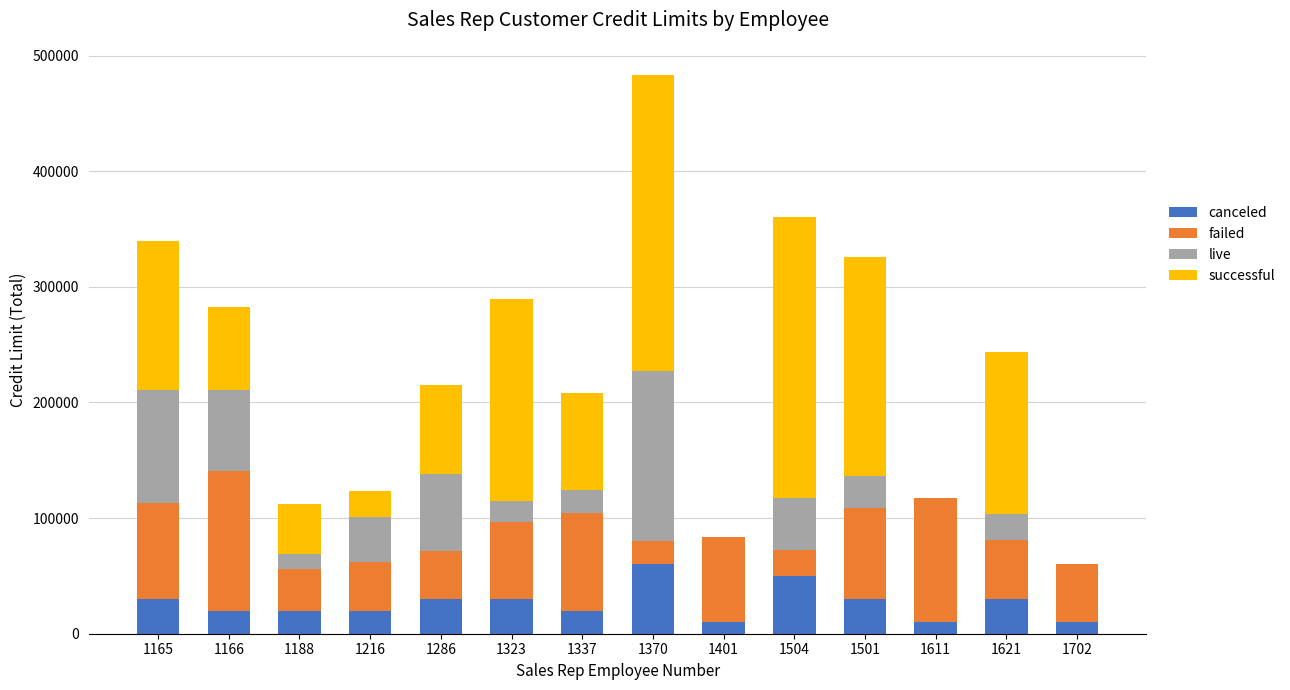

The value of canceled at 1323 is 30000. True or false?

True